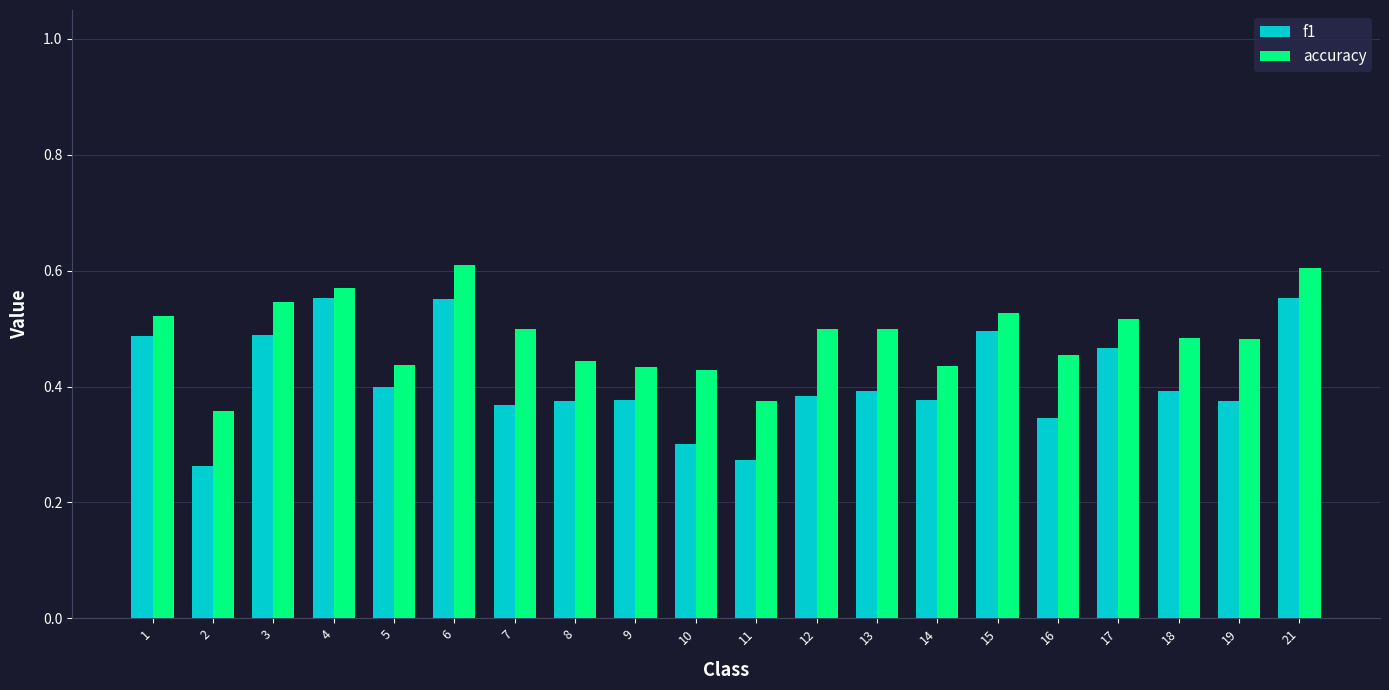

What are all the series names shown in the legend?

f1, accuracy